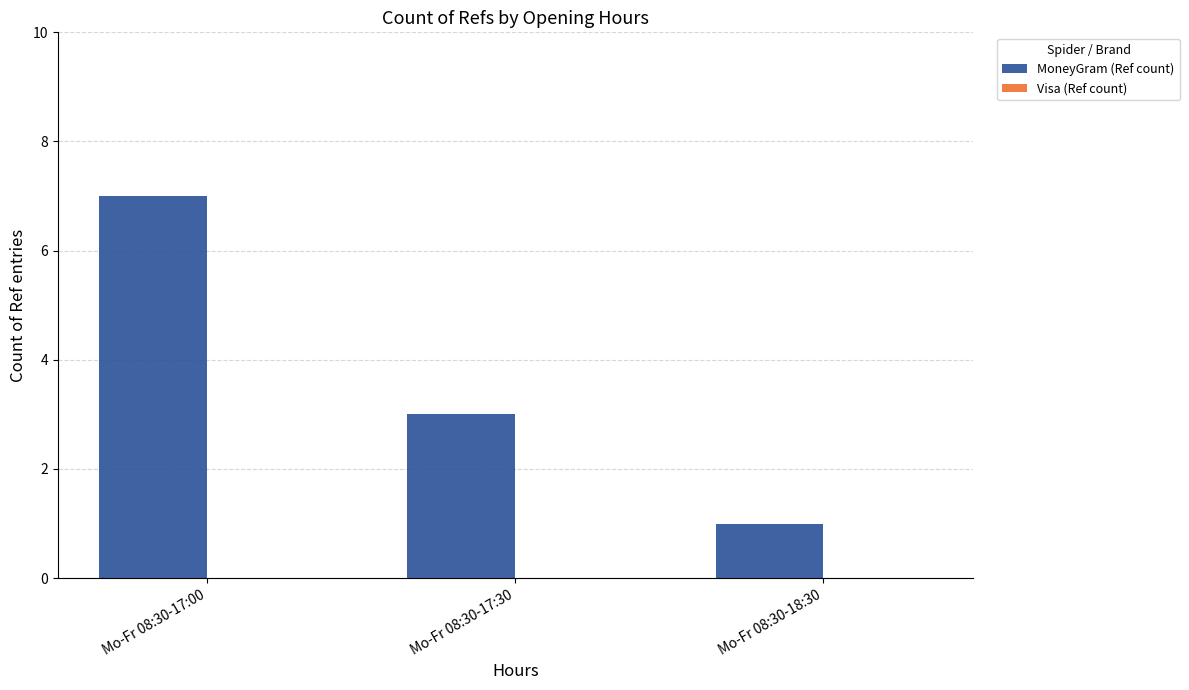

What value does the data have at Mo-Fr 08:30-17:00?

7